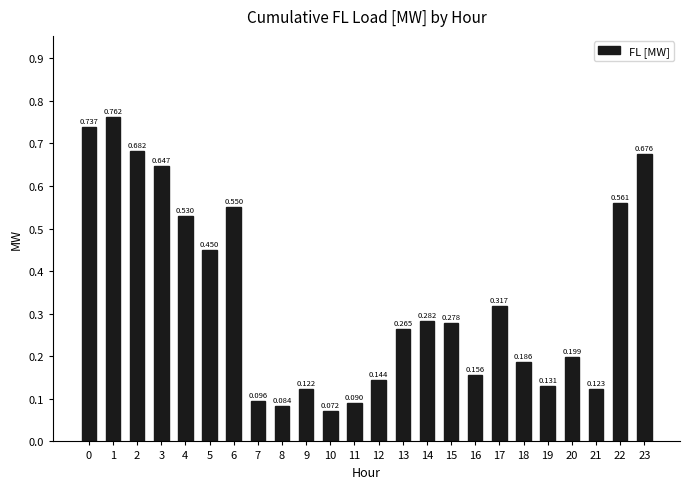

How many distinct data groups are displayed?

1